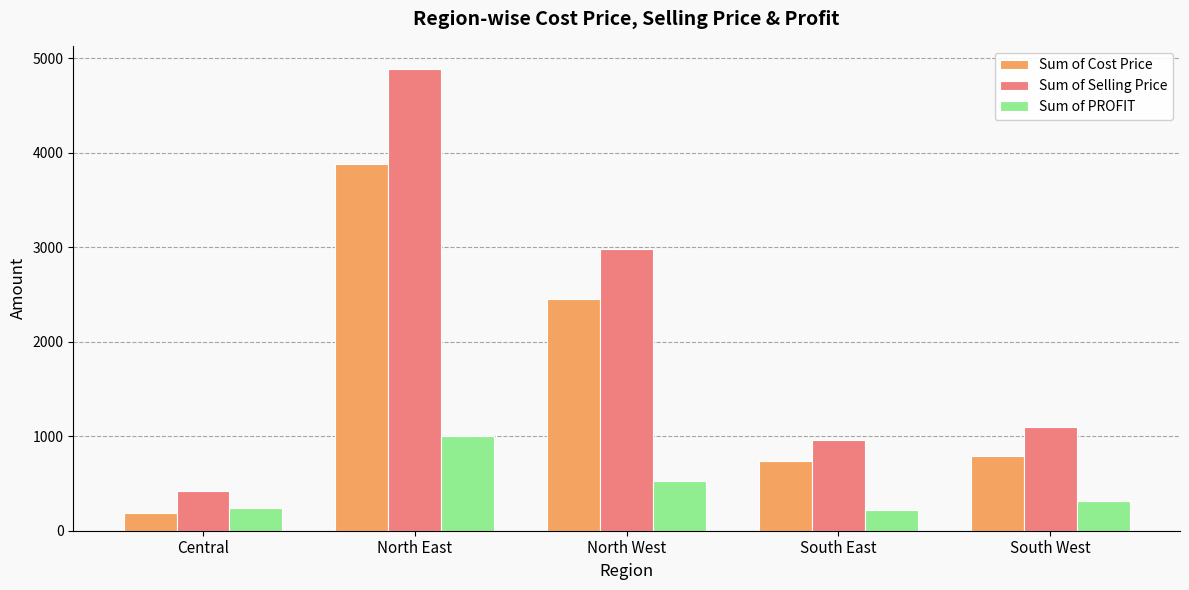

What are all the series names shown in the legend?

Sum of Cost Price, Sum of Selling Price, Sum of PROFIT